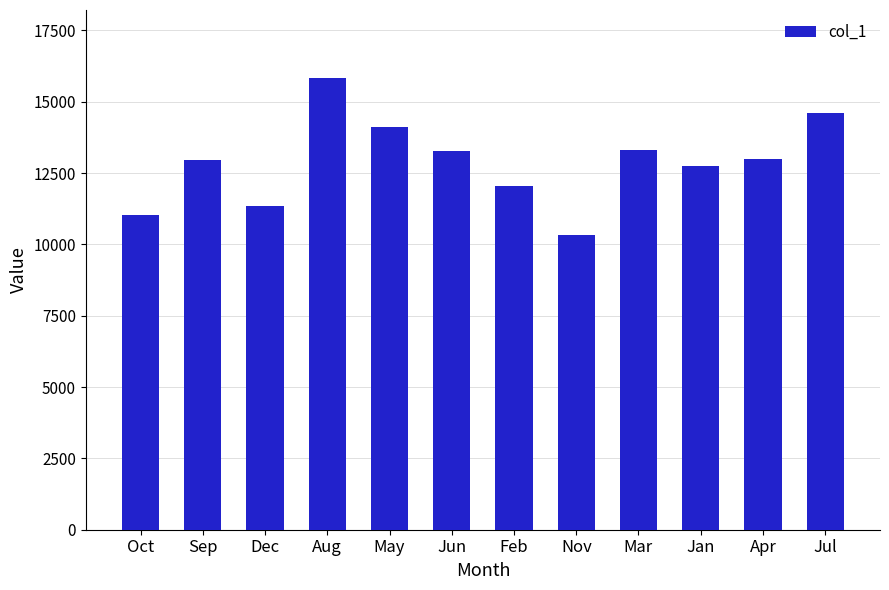

What is the label of the 4th bar from the right?

Mar